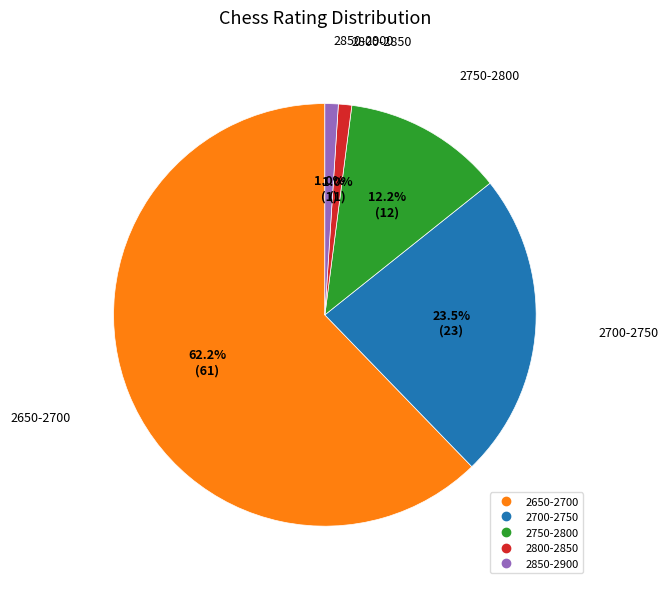

Which slice is the largest?

2650-2700